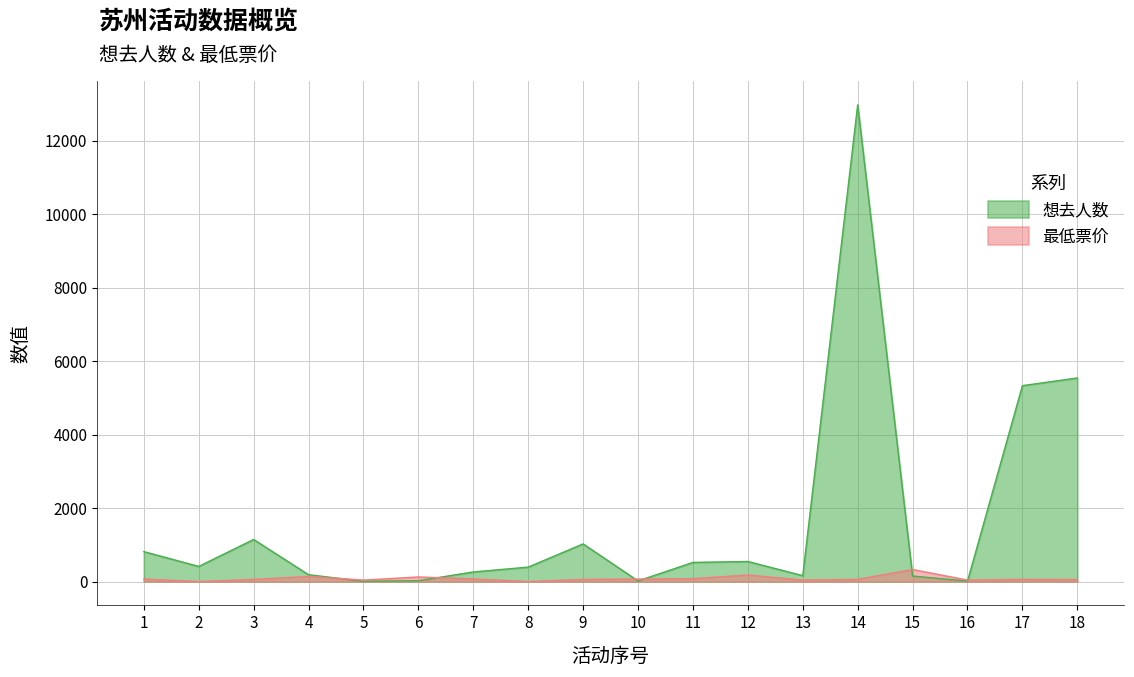

Which series has the largest total across all categories?

想去人数